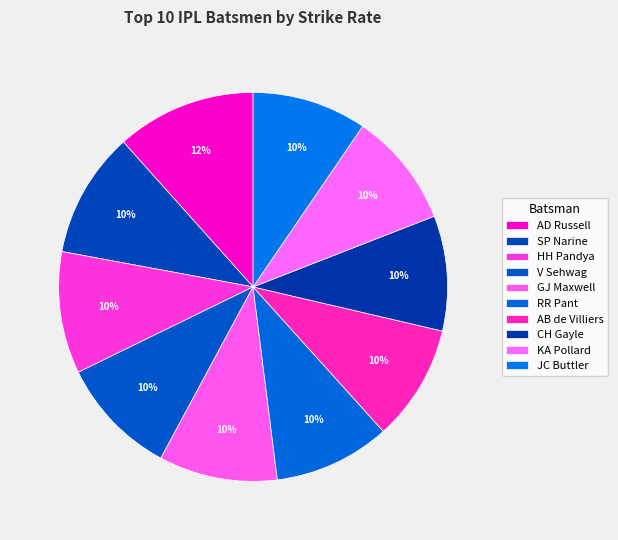

Rank the categories by value from highest to lowest.

AD Russell, SP Narine, HH Pandya, V Sehwag, GJ Maxwell, RR Pant, AB de Villiers, CH Gayle, KA Pollard, JC Buttler